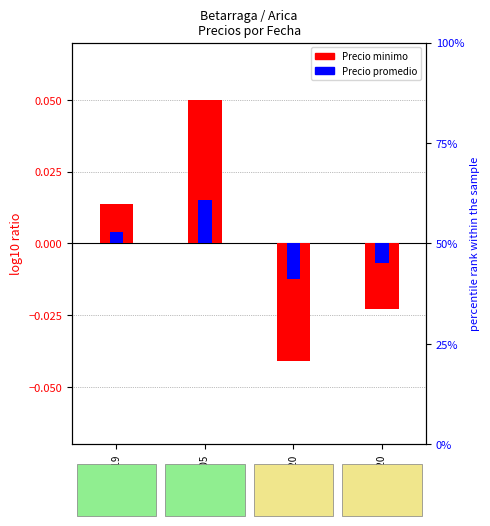

How many Precio promedio (desv.) values are between 0 and 1?

2